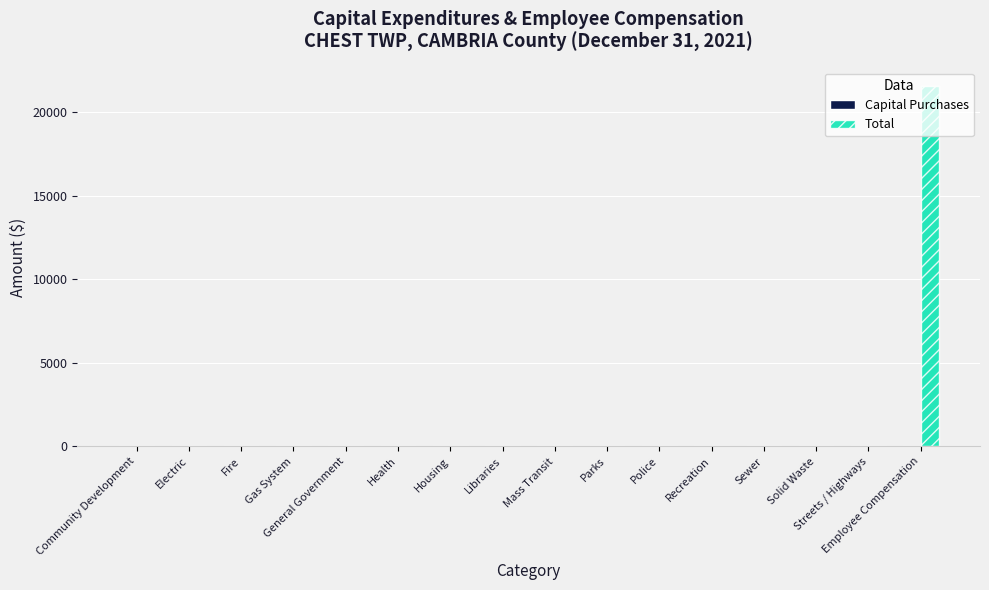

Does the chart contain stacked bars?

No